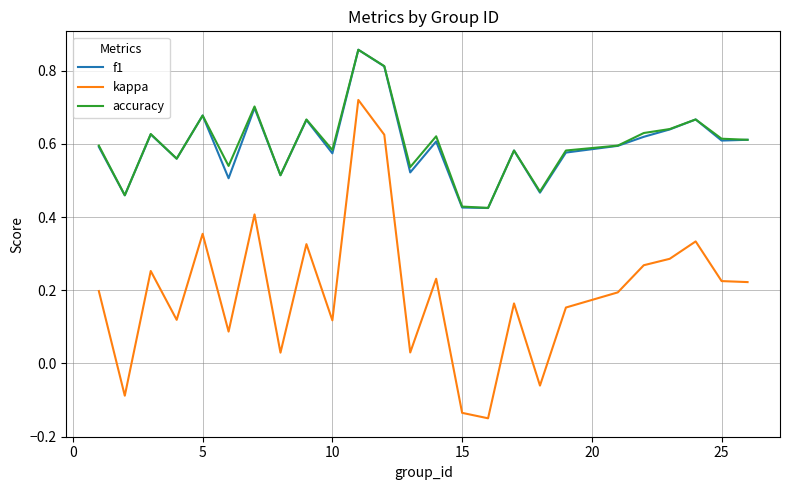

True or false: kappa and f1 intersect in this chart.

False